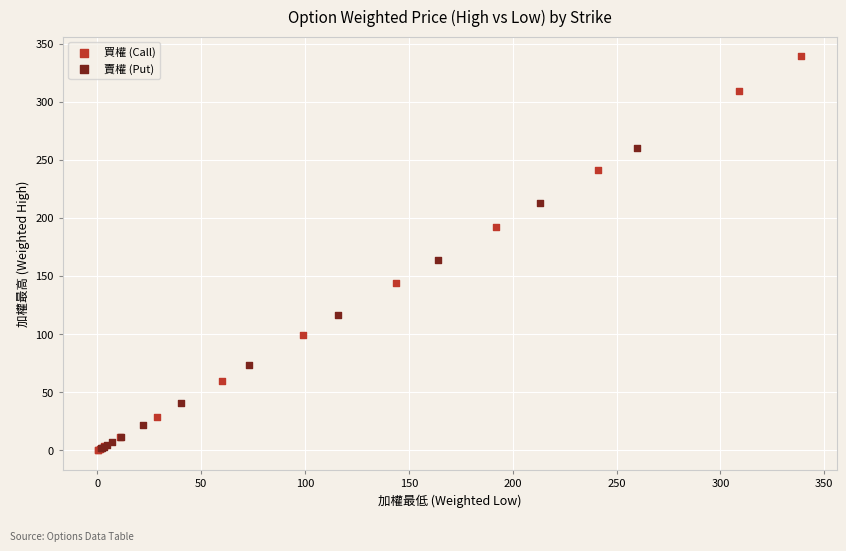

Which series contains the highest Y value?

買權 (Call)